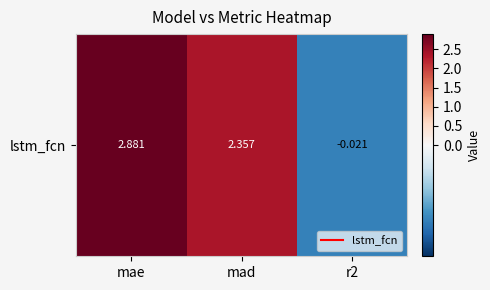

What is the difference between the maximum and minimum values?

2.9